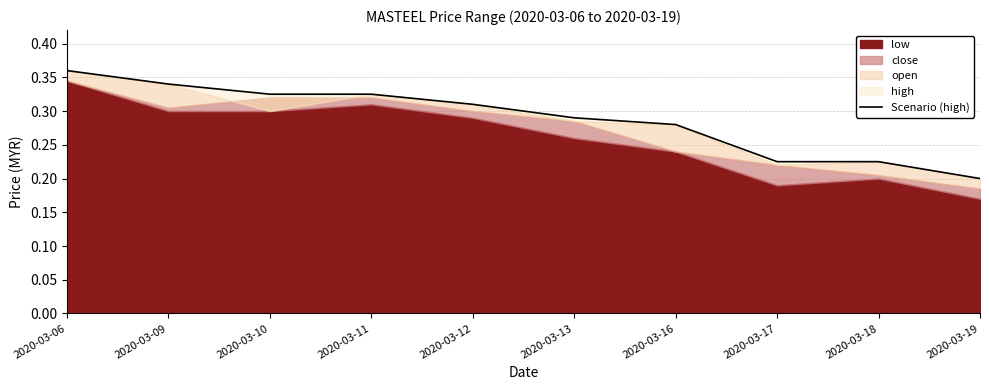

The chart shows a value of 0.4 at 2020-03-06. True or false?

True